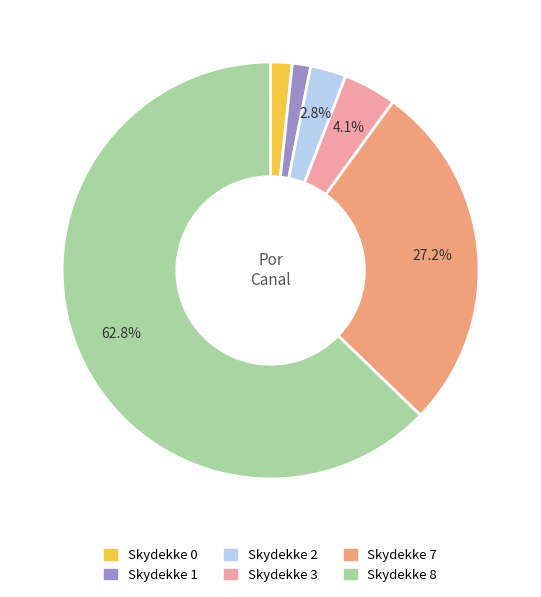

What is the largest slice in the pie chart?

Skydekke 8